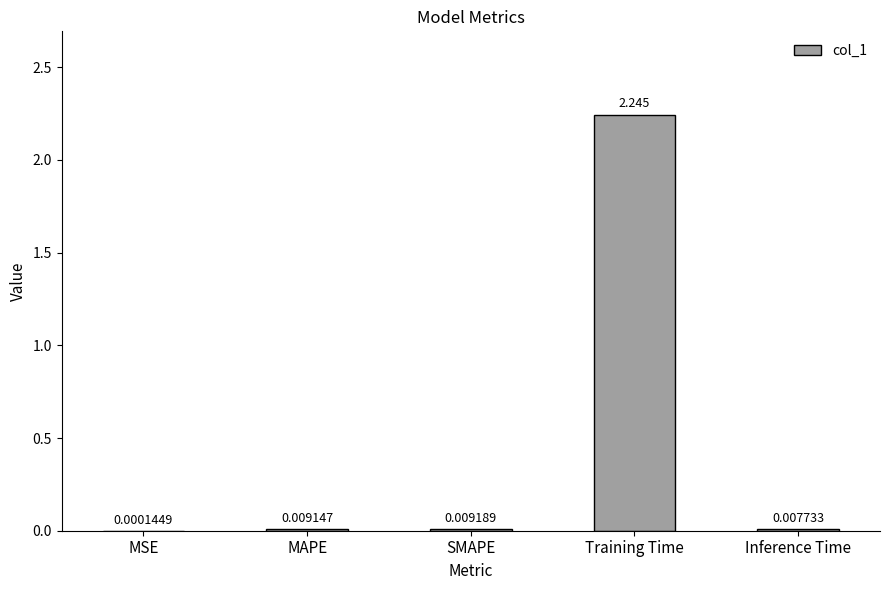

At which label is the value closest to 1?

SMAPE